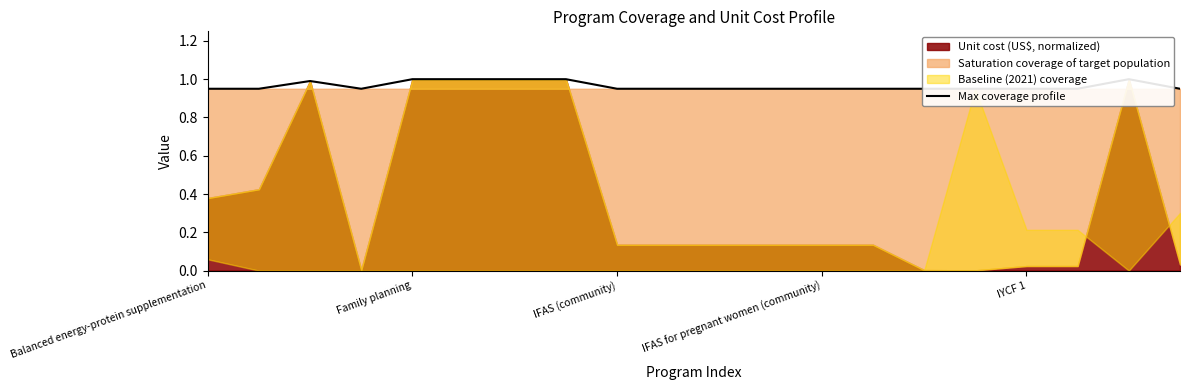

What is the sum of all values?

19.3